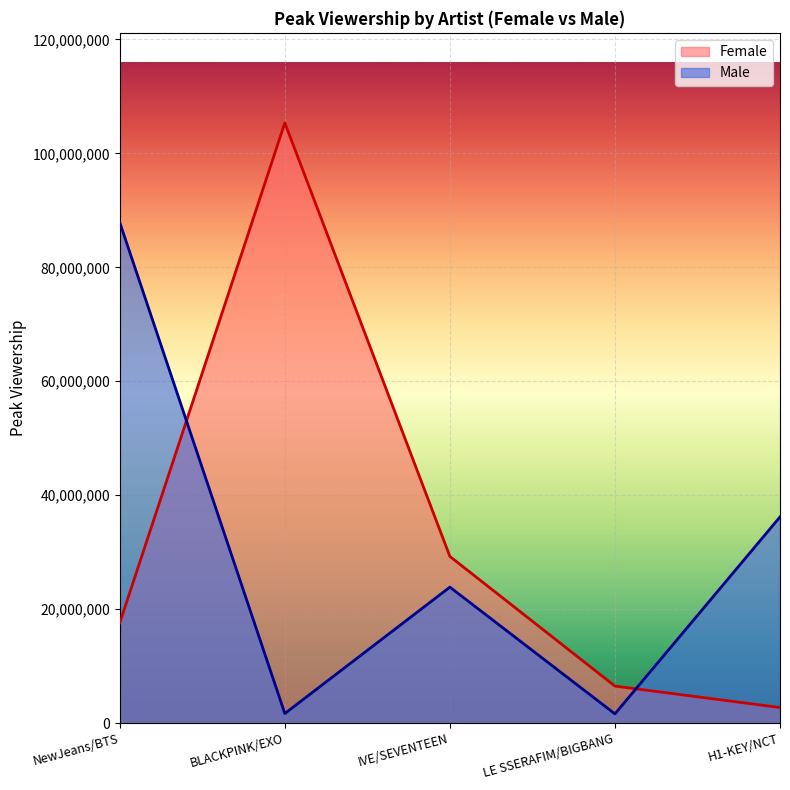

Reading left to right, transcribe all the data shown in this chart.

Female: 17597003	105358395	29248596	6484306	2723903
Male: 87869673	1669993	23858229	1609387	36180696